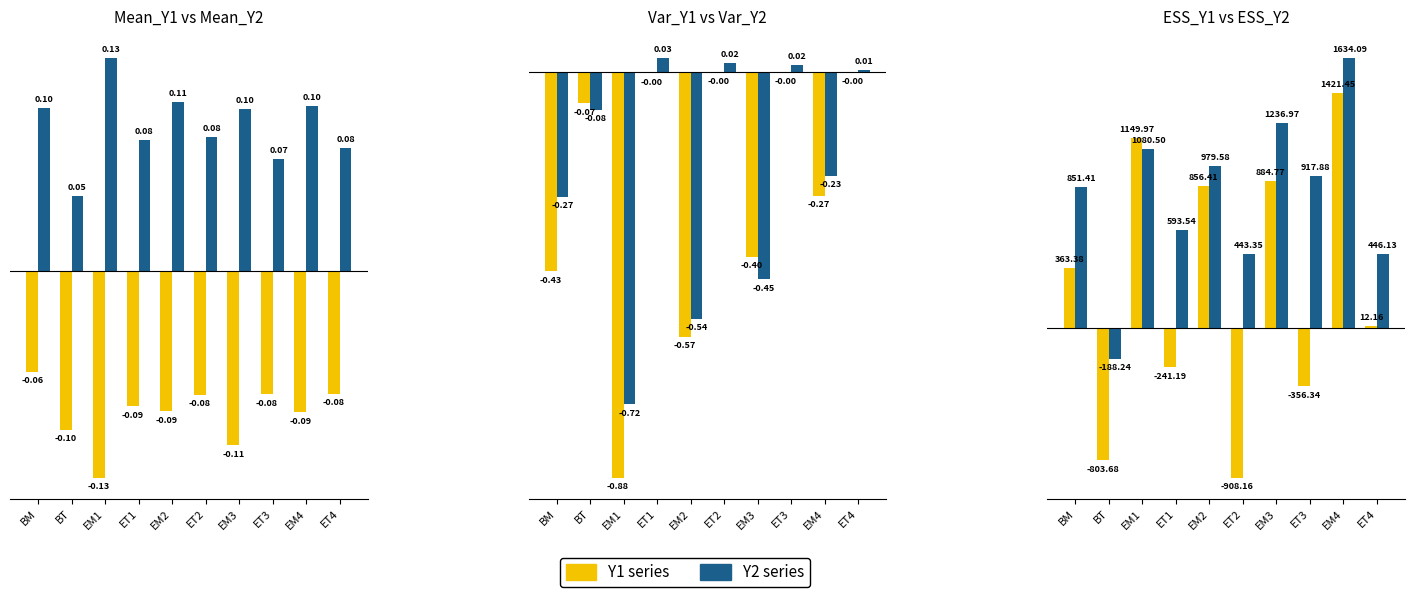

At which label does ESS_Y1 reach its minimum?

ET2